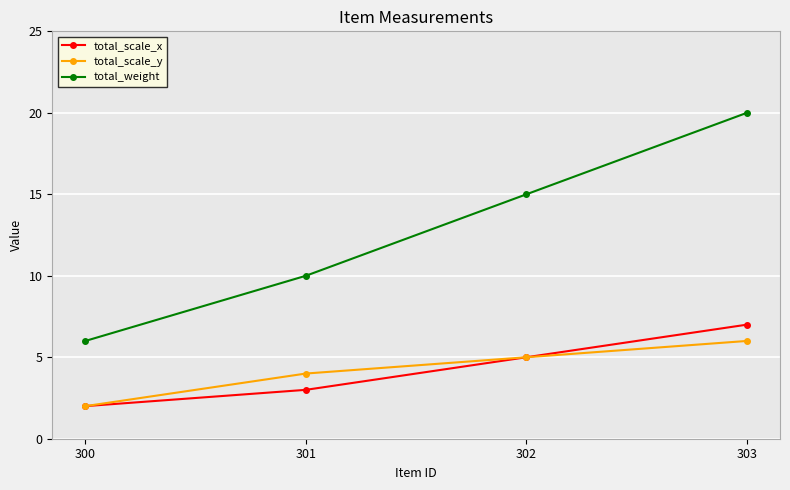

Does the chart have visible grid lines?

Yes